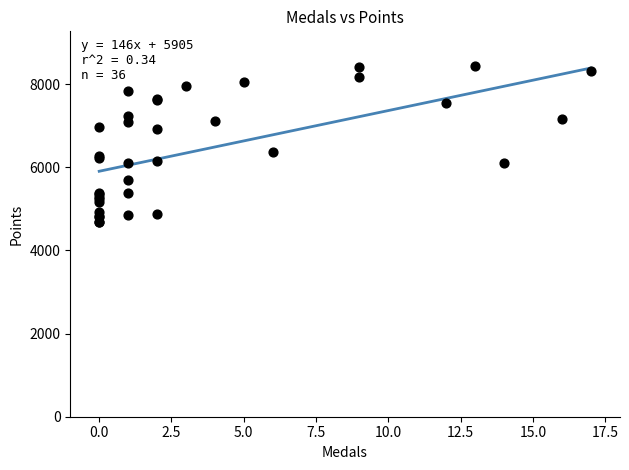

What Y value in the scatter plot is closest to 6551?

6368